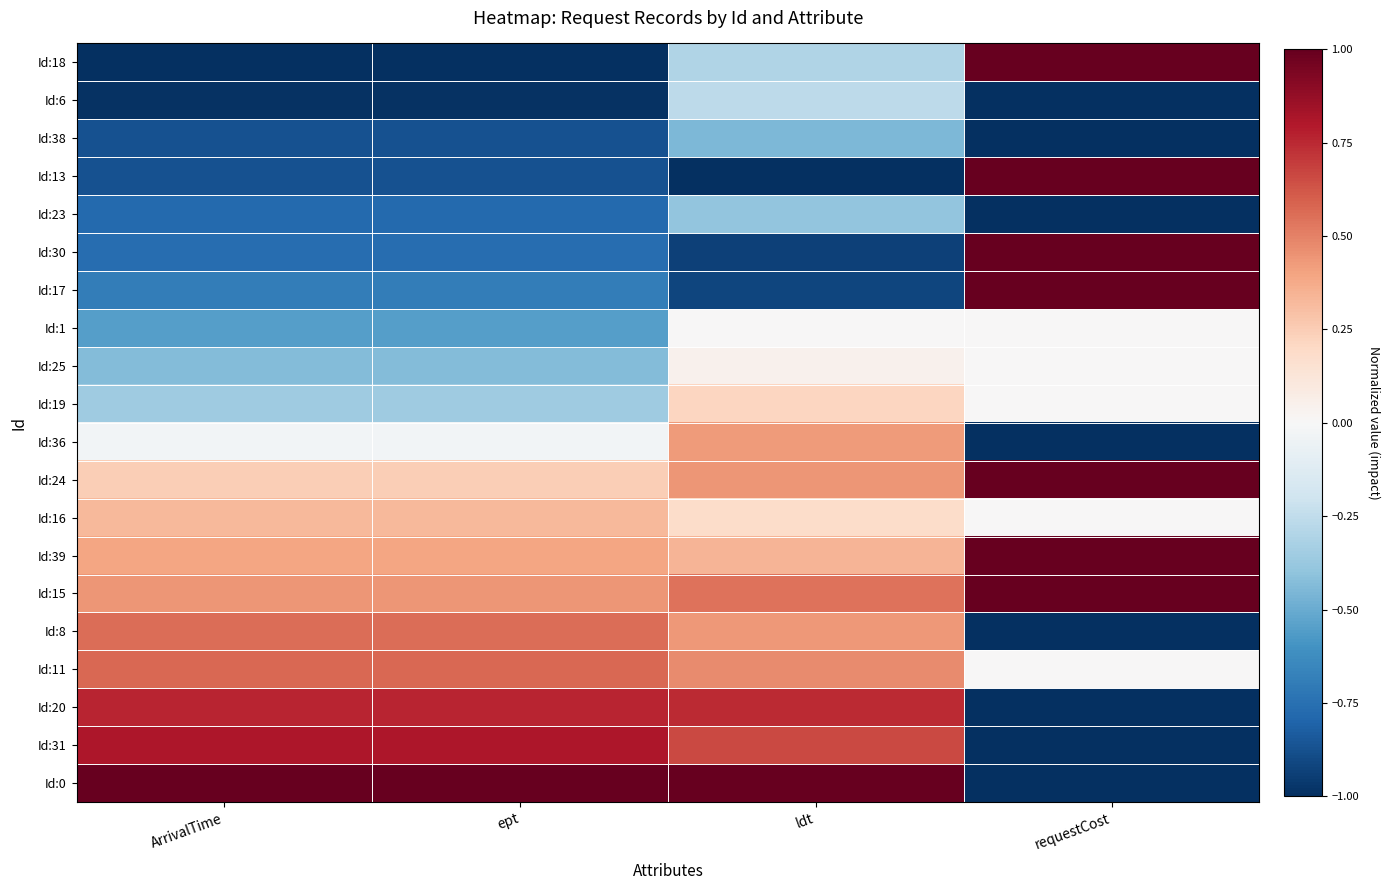

What is the total value across all series at ept?

-2.2